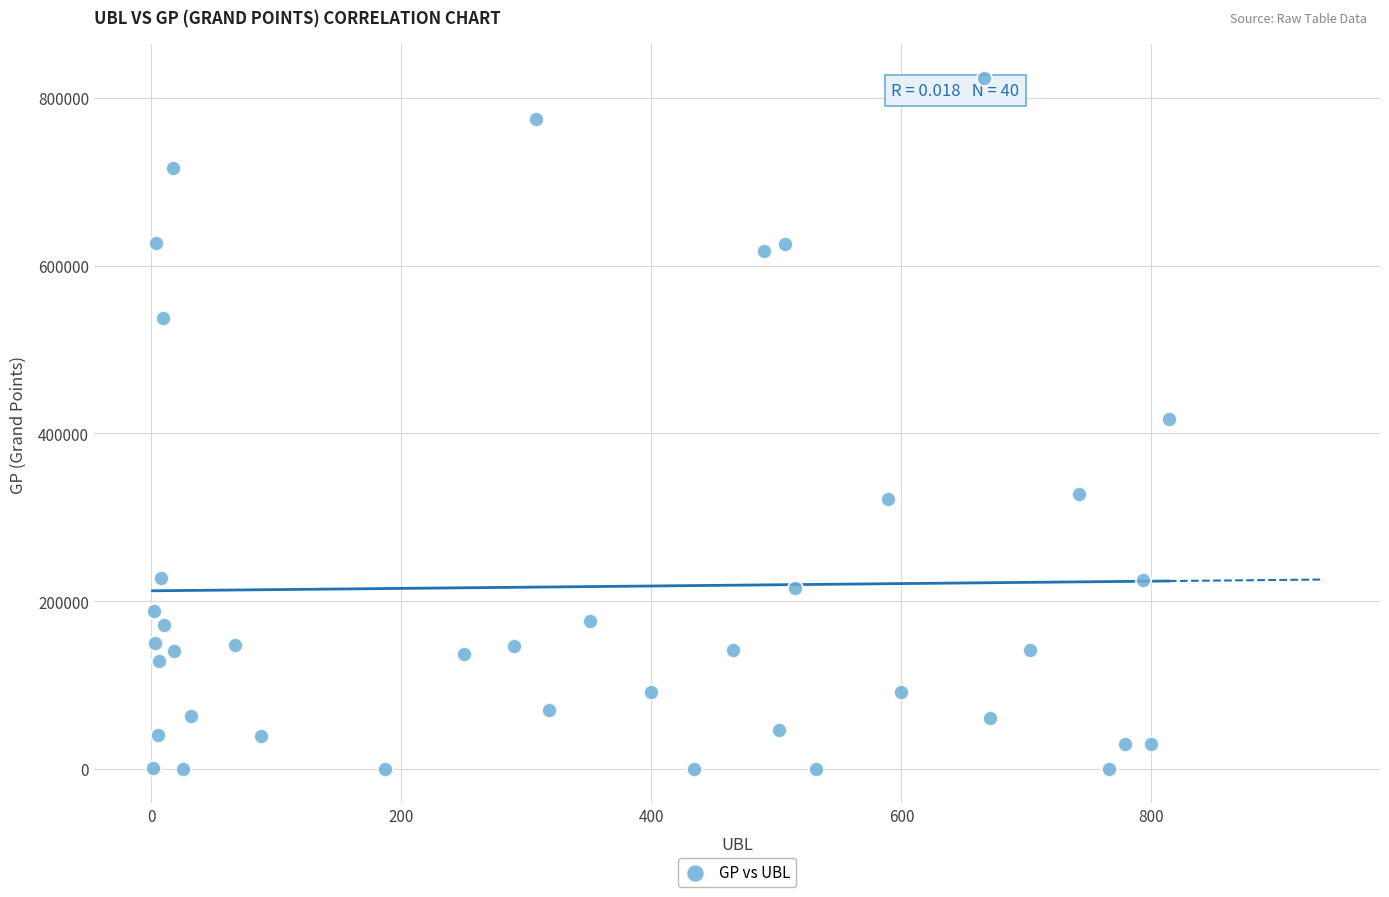

What is the range of Y values (max minus min)?

823269